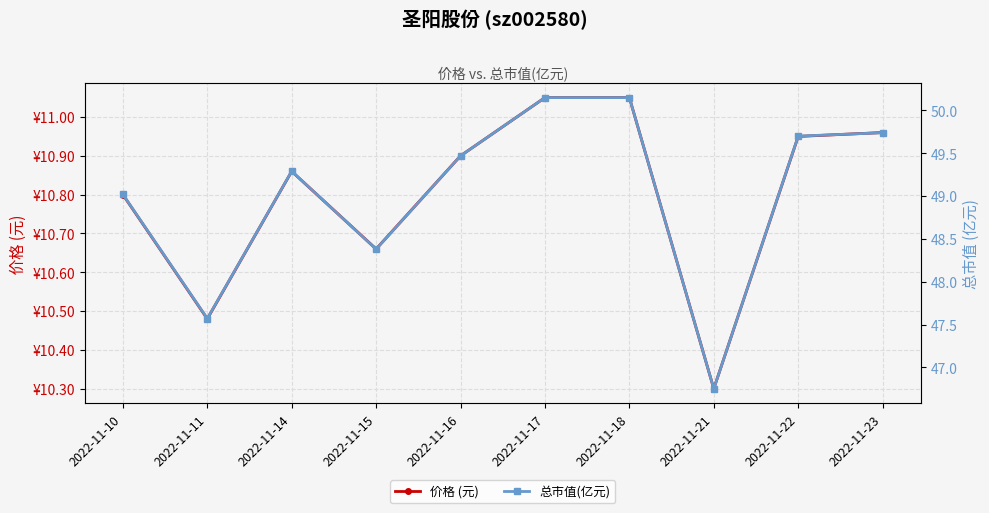

What is the smallest value displayed?

10.3